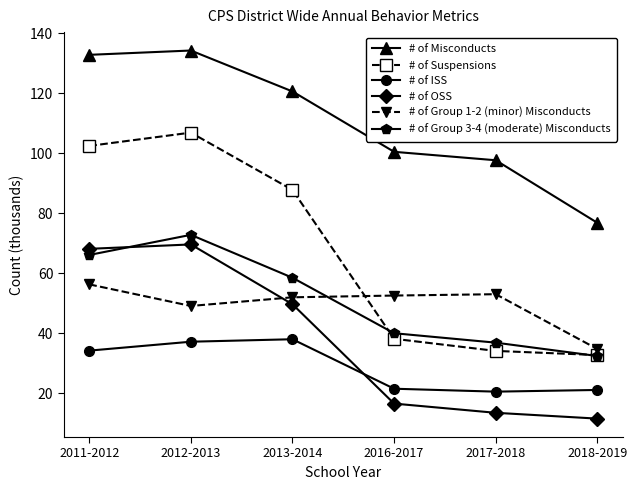

Is the value of # of Group 3-4 (moderate) Misconducts at 2011-2012 greater than the value of # of Suspensions at 2013-2014?

No